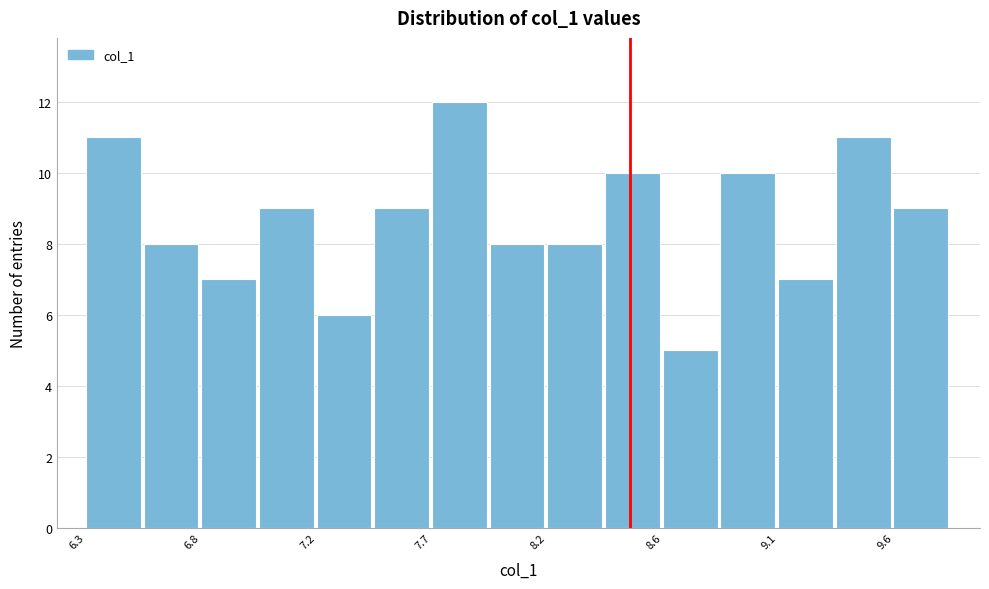

How tall is the bar that spans 7.70 to 7.95 on the x-axis? Neither the bar edges nor the heights are printed on the chart, so give them approximately, as read against the axes.

12